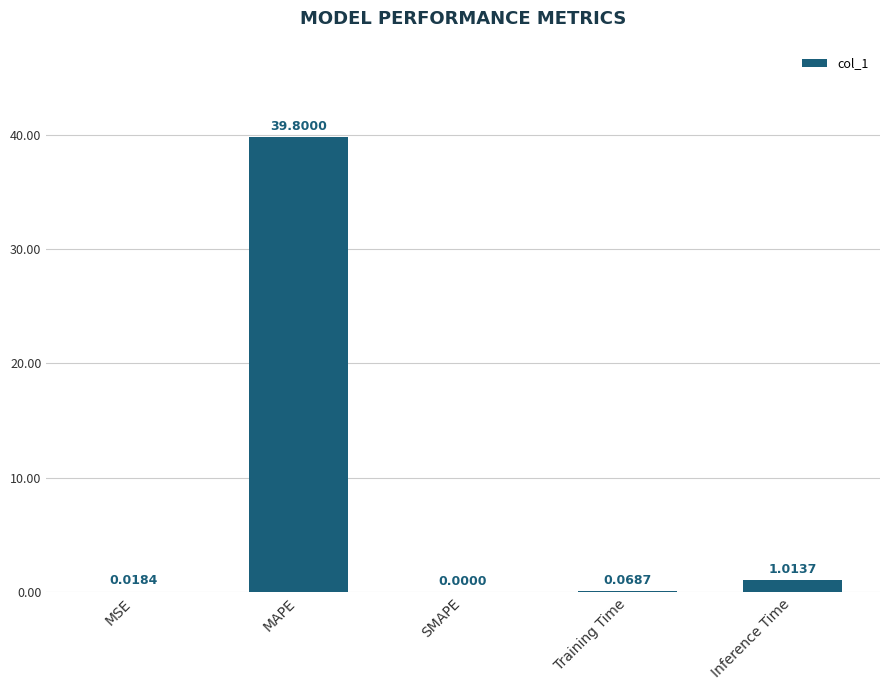

Between Inference Time and MSE, which is larger?

Inference Time